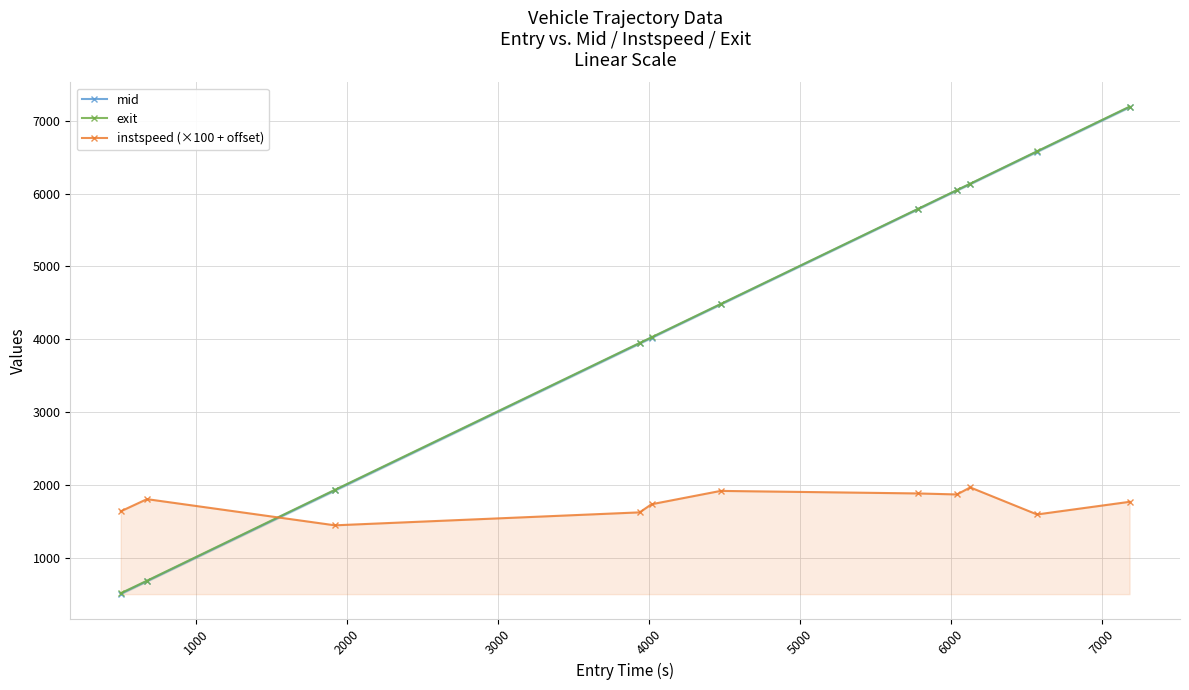

What is the value of the instspeed (×100 + offset) point at the 8th from the left?

1867.8